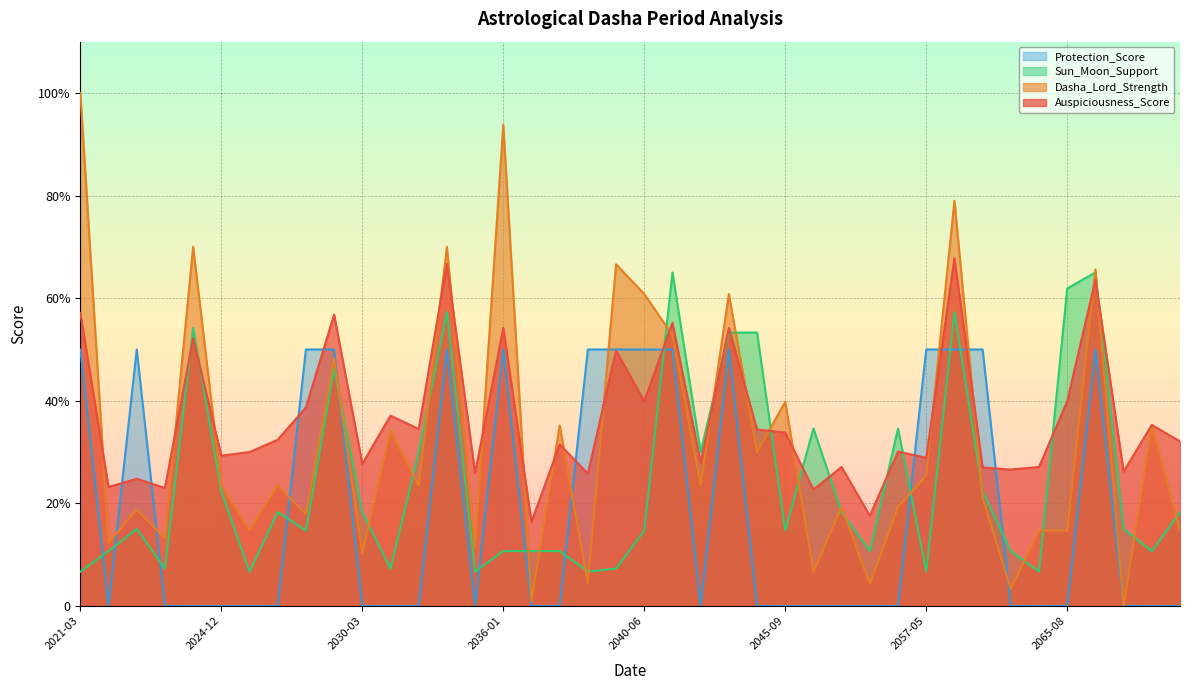

Read the Sun_Moon_Support value at 2063-02-27.

0.7